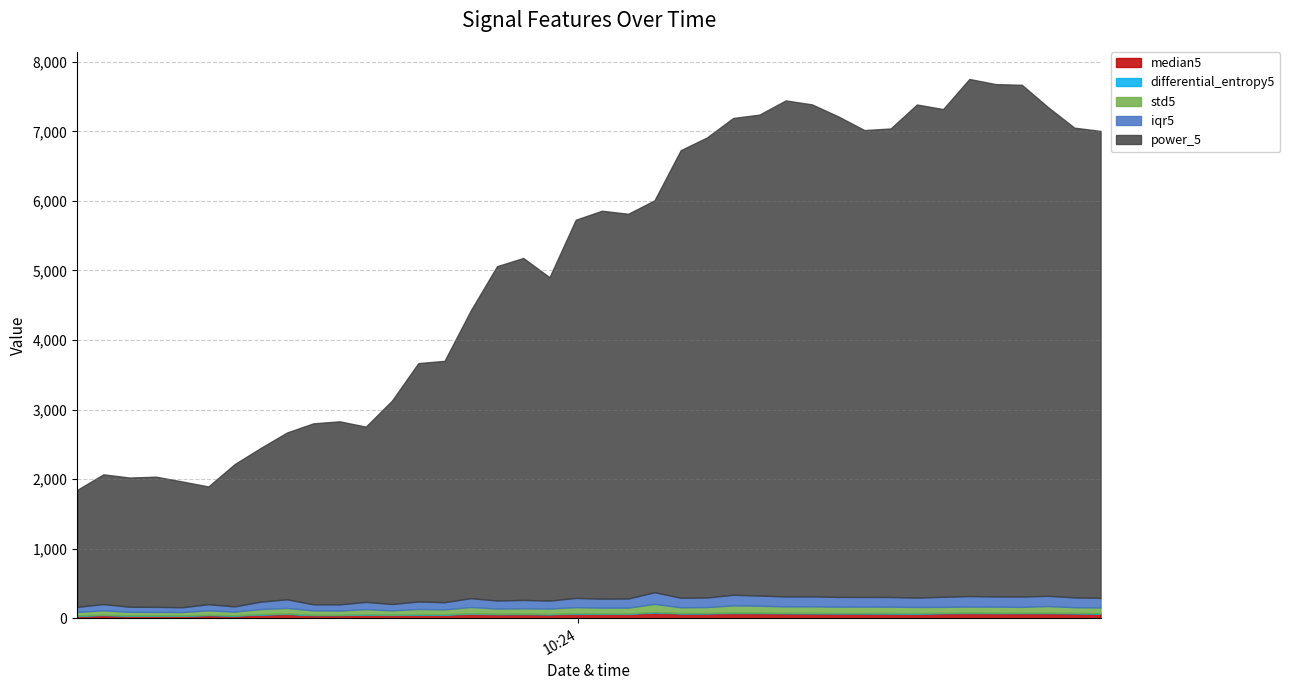

In iqr5, how many points are lower than both neighbors (excluding endpoints)?

13